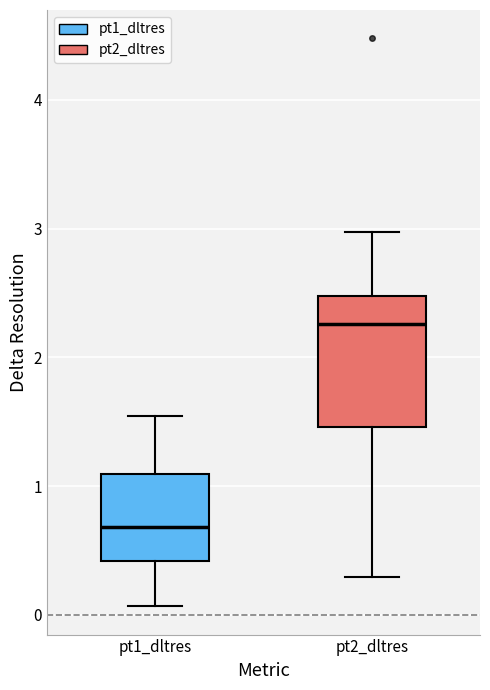

Reading left to right, transcribe this box plot: for each box, give where its median line is, the range the box spans, and where its two whiskers end, as read against the y-axis. The values are not printed on the chart, so give them approximately, as read against the axis.

pt1_dltres: median 0.7, box 0.4 to 1.1, whiskers 0.1 to 1.5
pt2_dltres: median 2.3, box 1.5 to 2.5, whiskers 0.3 to 3.0